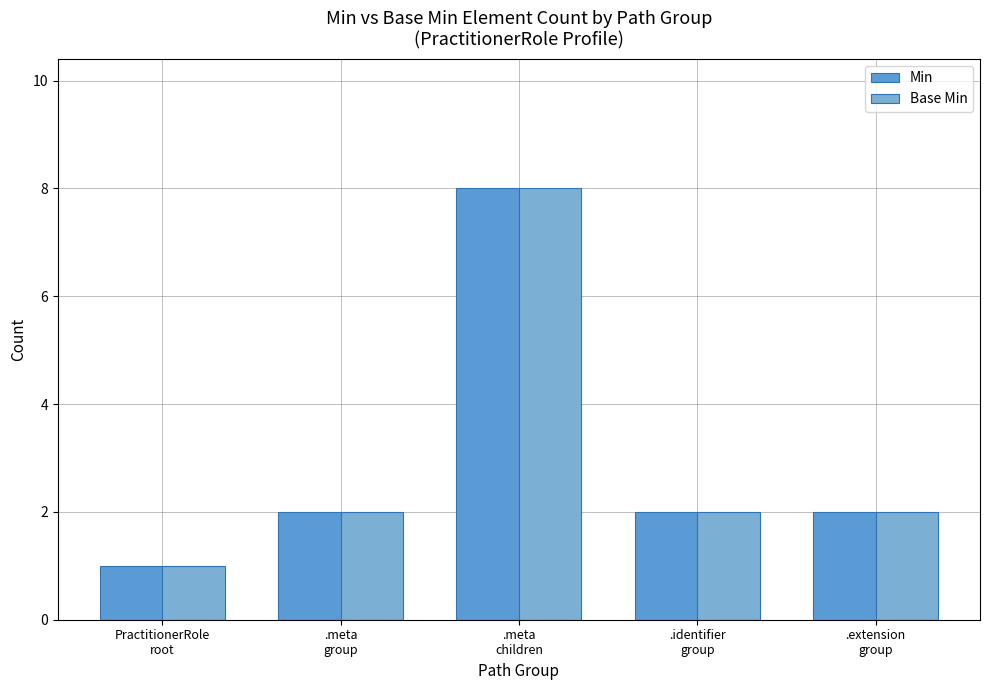

Rank the series by their maximum value, from highest to lowest.

Min, Base Min